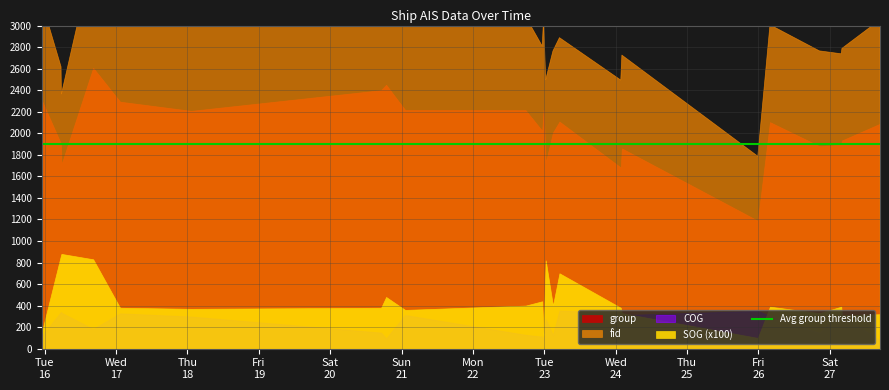

What is the label of the 14th point from the right?

2024-04-22 17:41:32